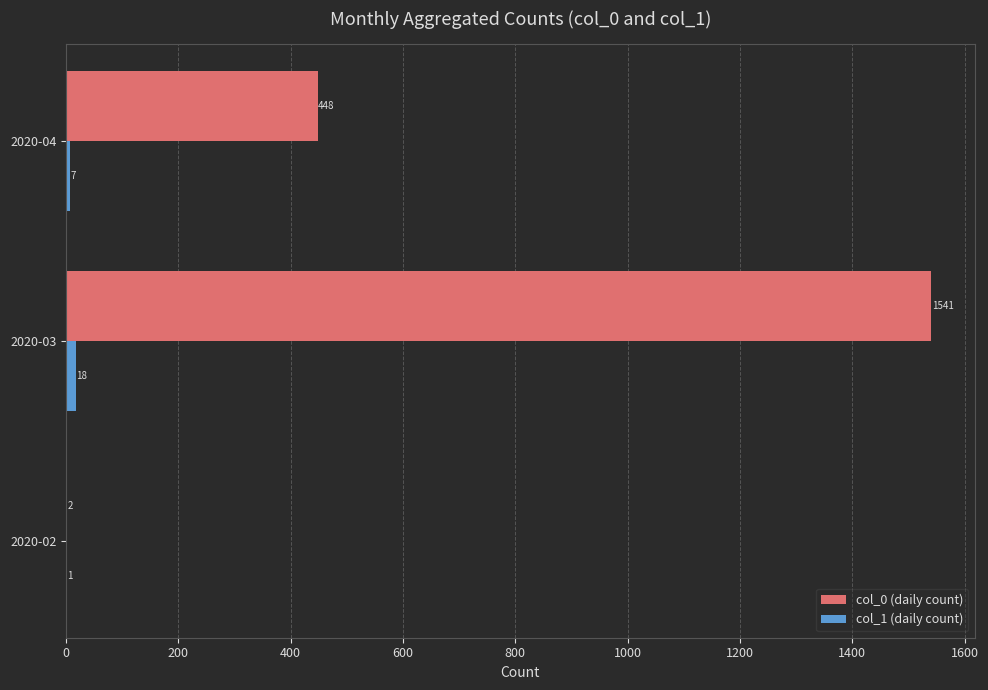

What is the total value across all series at 2020-02?

3